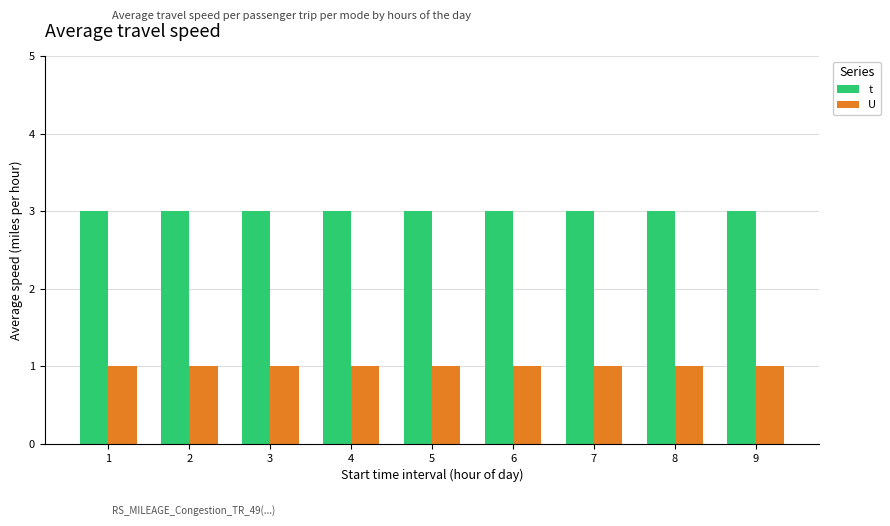

Read the t value at 8.

3